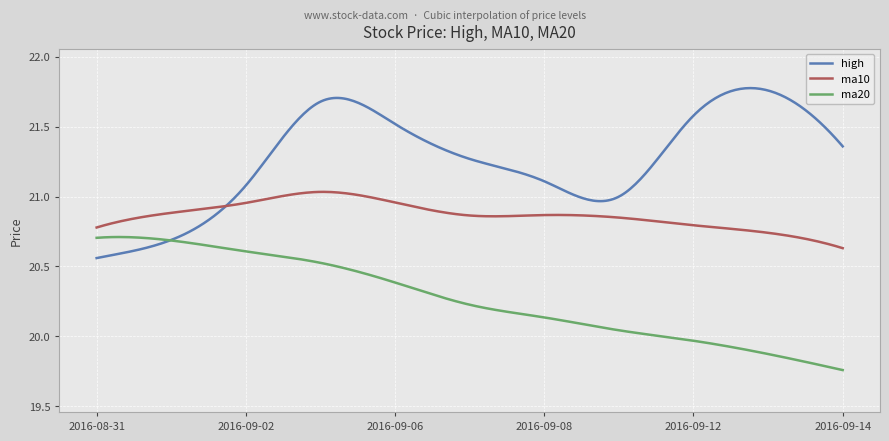

True or false: ma20 and ma10 cross at least once.

False